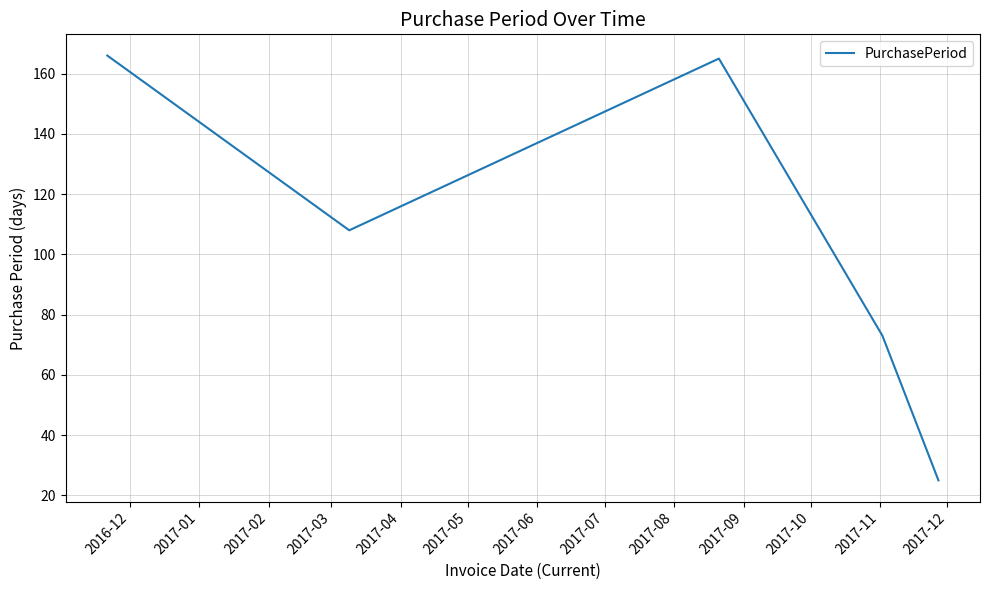

What is the difference between the second highest and second lowest values?

92